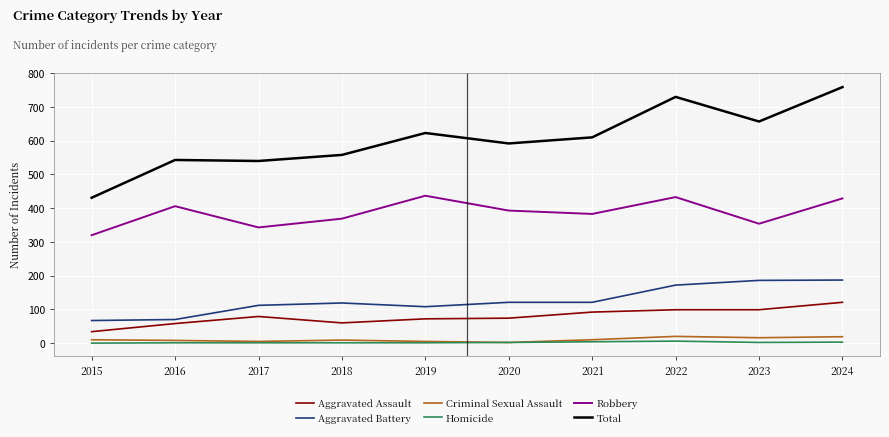

What is the total value across all series at 2017?

1080